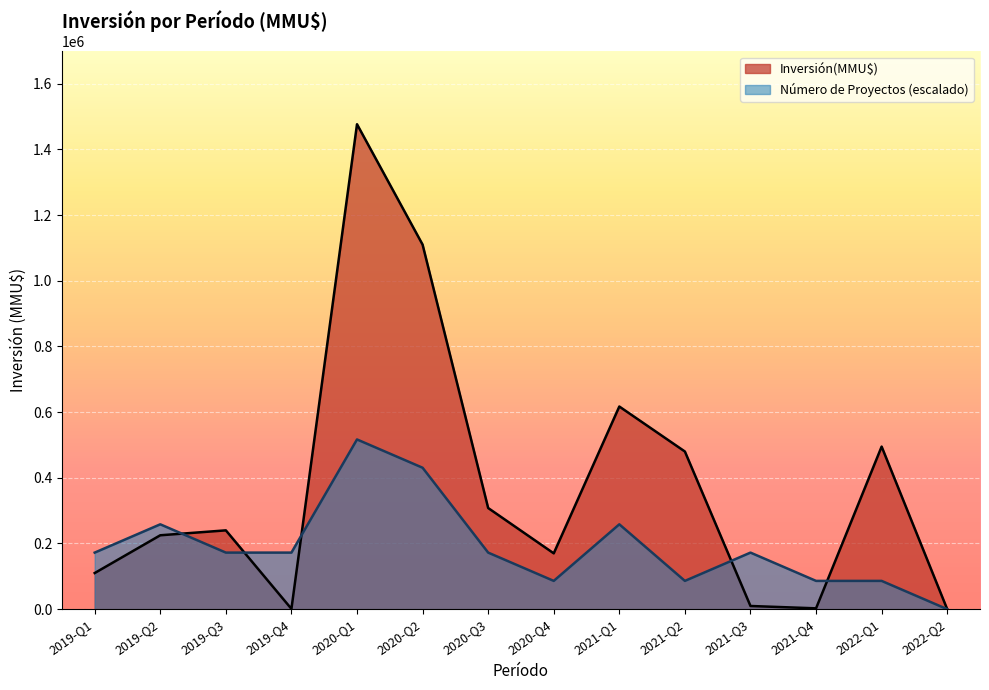

True or false: there are more than 0 points higher than both neighbors.

True